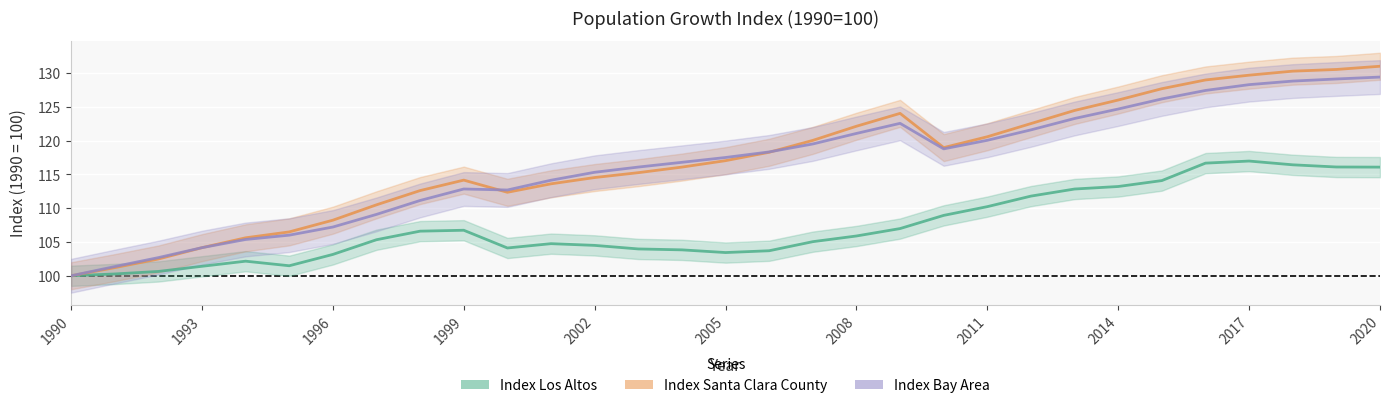

Between 1992 and 1997, which series saw the biggest shift?

Index Santa Clara County